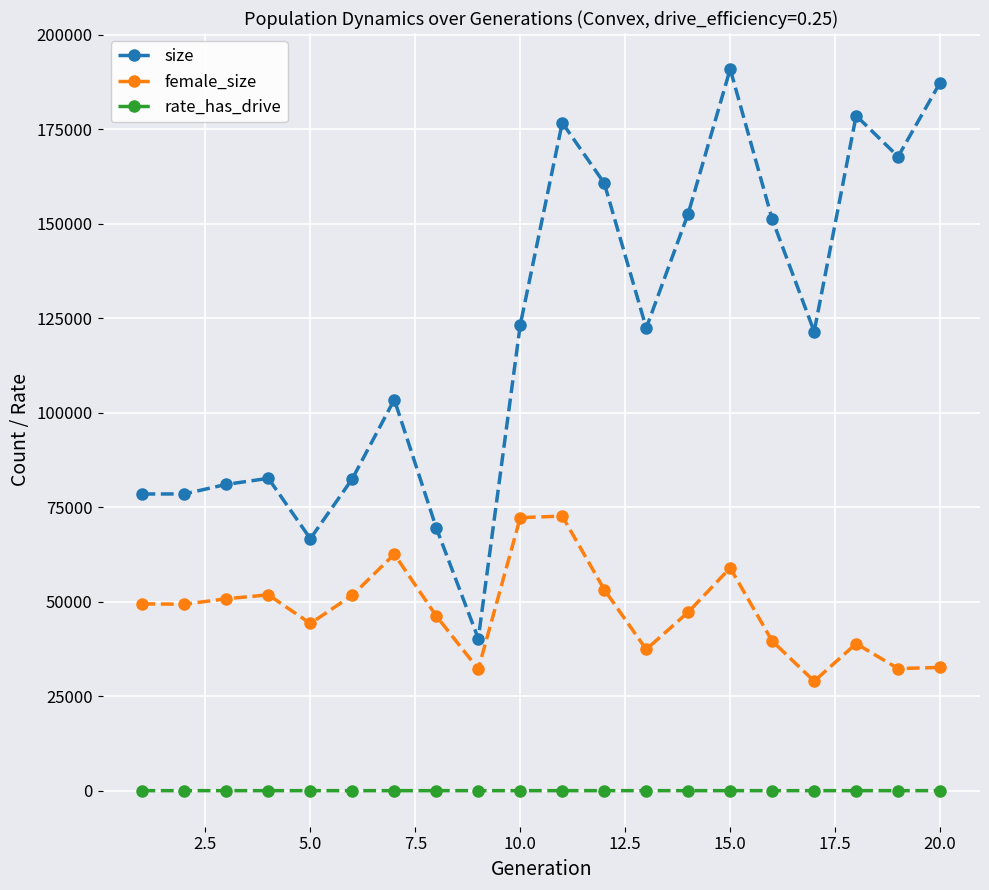

True or false: female_size and rate_has_drive cross at least once.

False